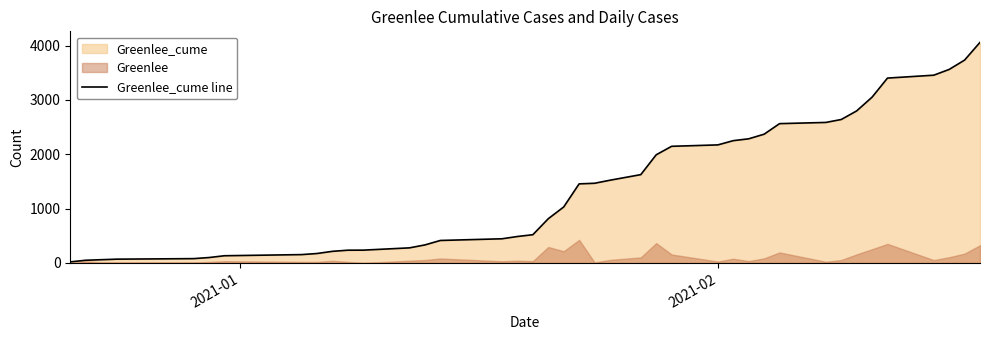

What is the highest value of the Greenlee_cume line series?

4058